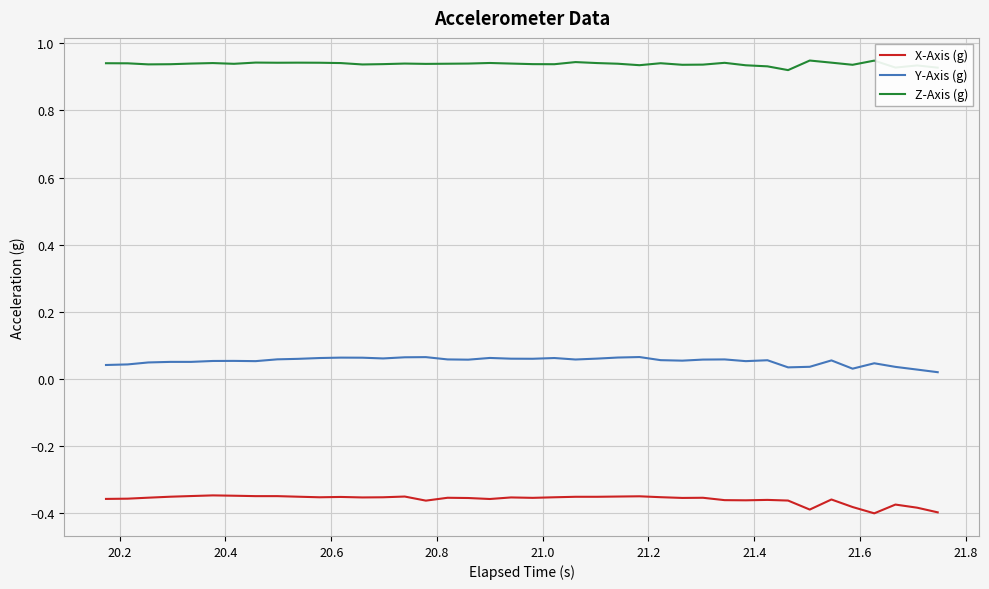

Rank the series by their maximum value, from highest to lowest.

Z-Axis (g), Y-Axis (g), X-Axis (g)